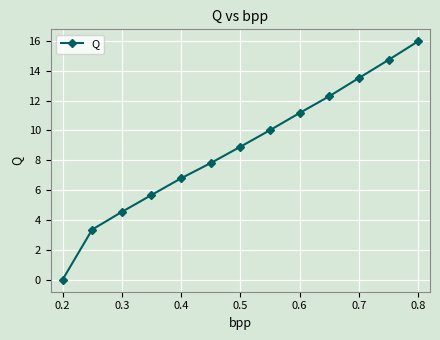

True or false: the data has more than 1 interior local peaks.

False